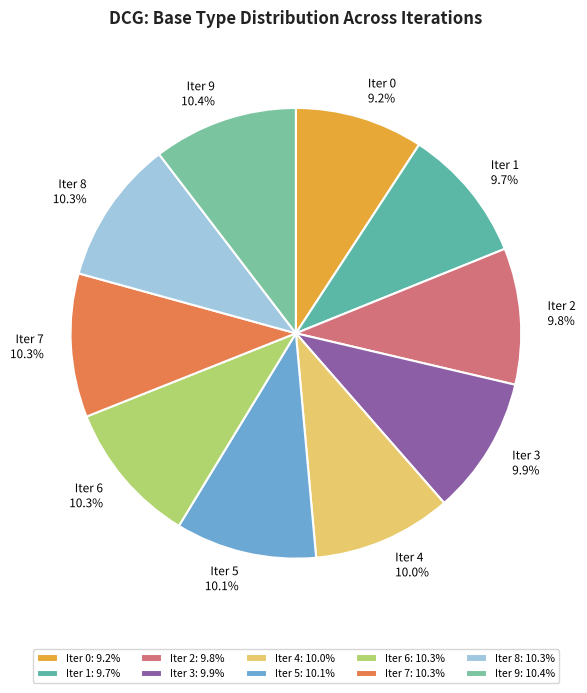

Which has a higher value, Iter 1 or Iter 9?

Iter 9